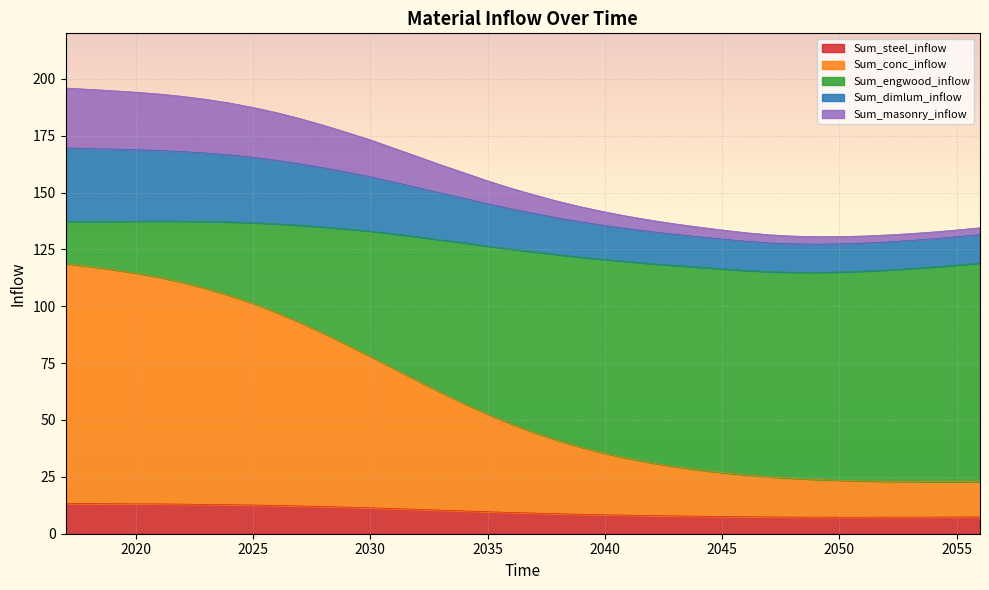

What is the maximum value shown in the chart?

196.0